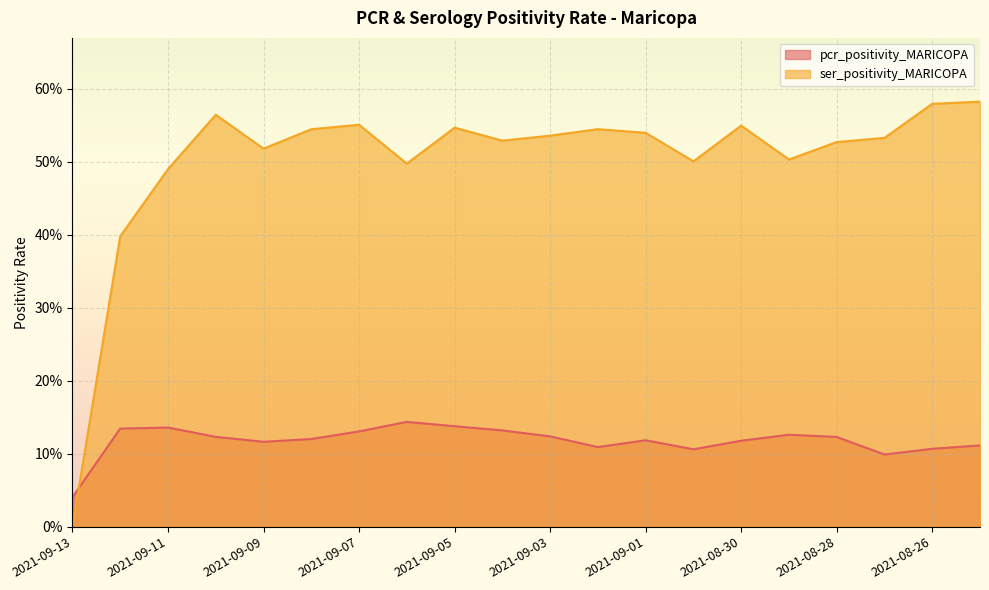

At which category does the chart reach its peak across all series?

2021-08-25